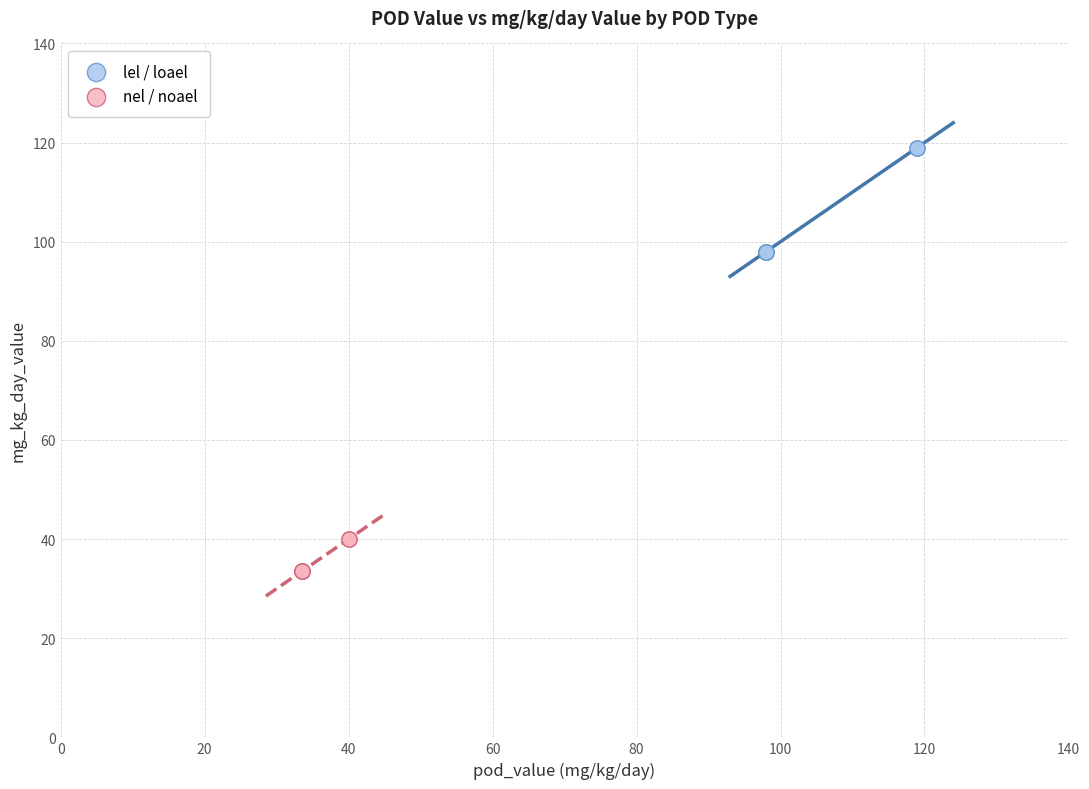

Which series contains the lowest Y value?

nel / noael